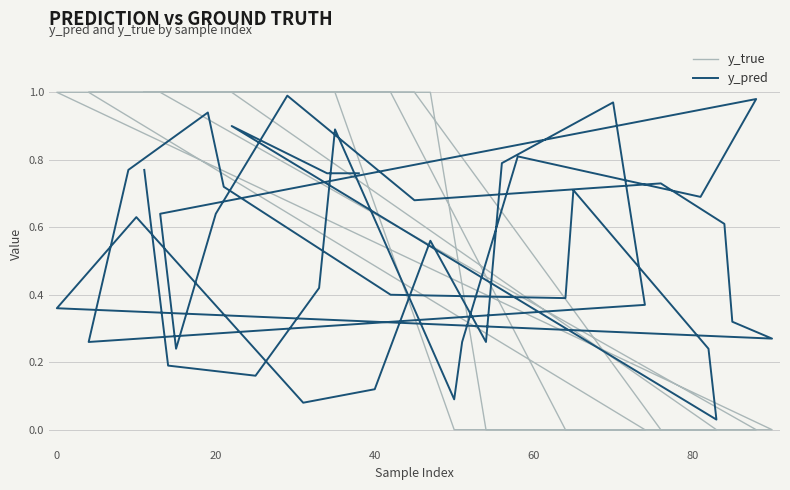

Is it true that y_true equals -0.4 at 27?

False